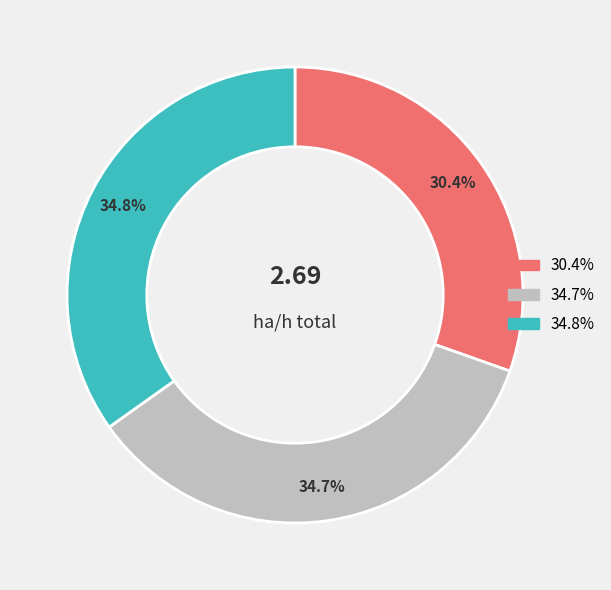

Is there a majority slice in this chart?

No